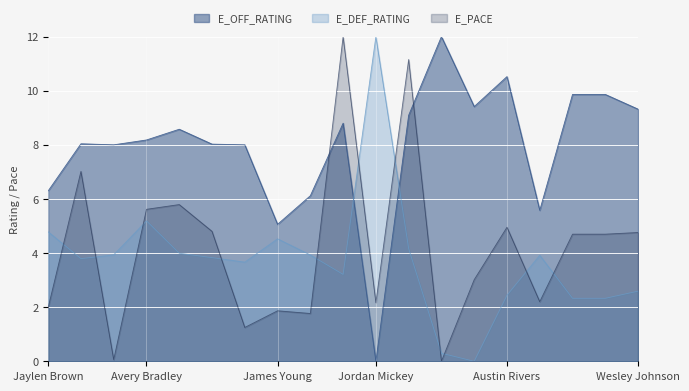

Which series has the largest range (max minus min)?

E_OFF_RATING